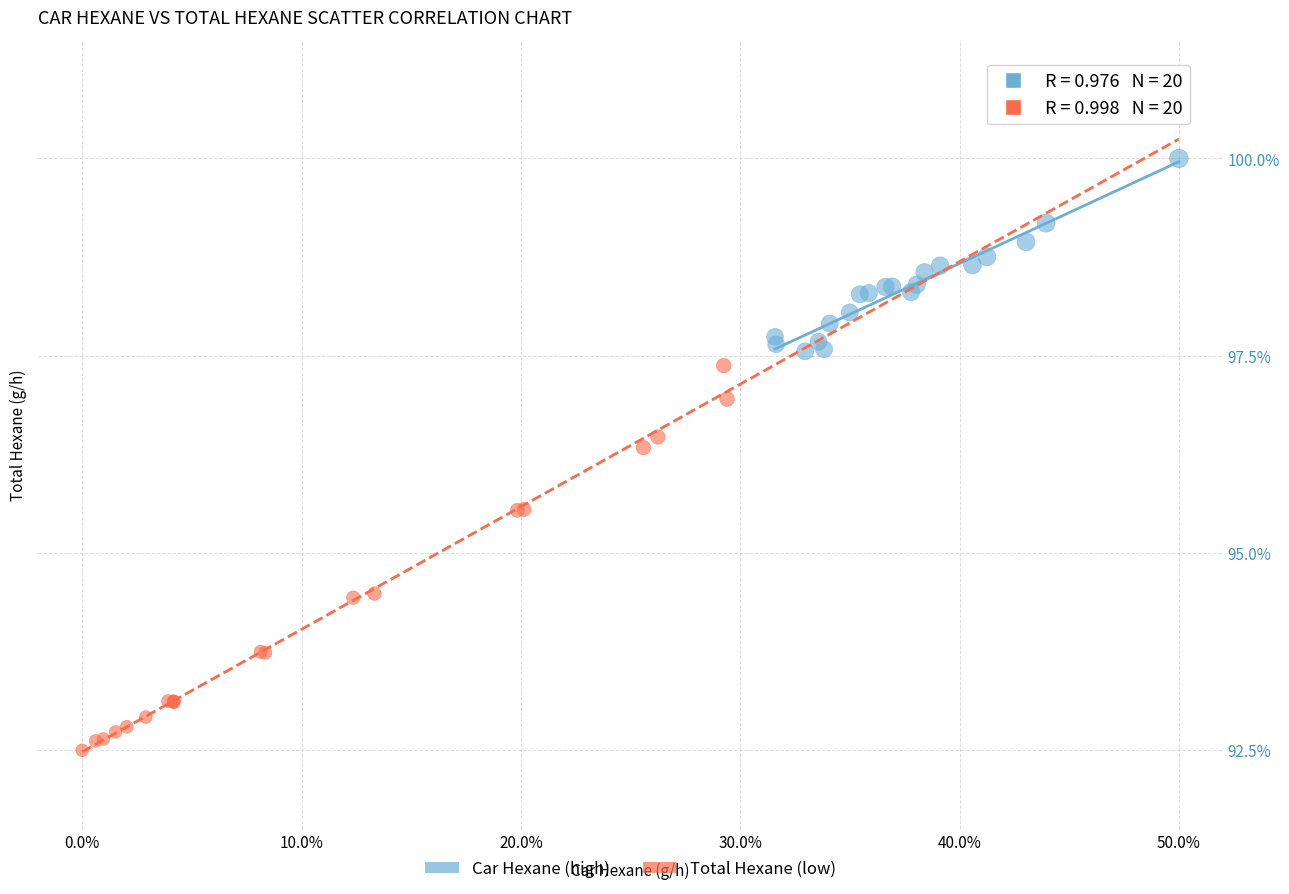

Which series reaches the maximum Y coordinate?

Car Hexane (high)